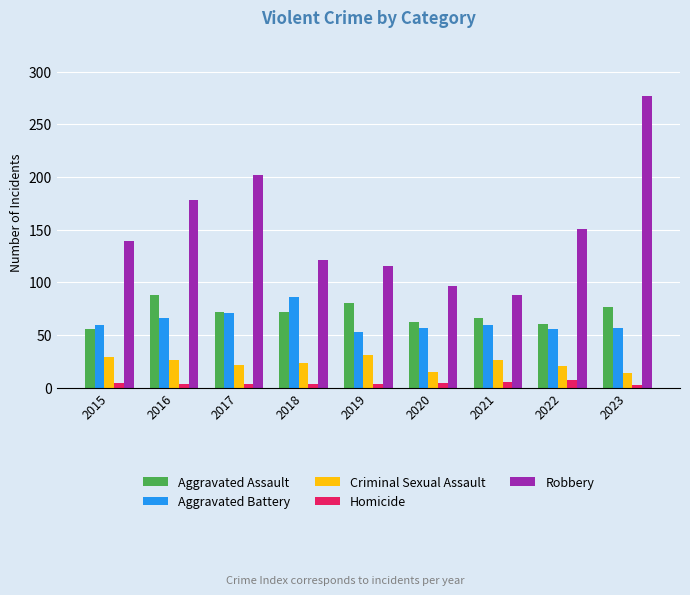

Which series has the widest spread of values?

Robbery